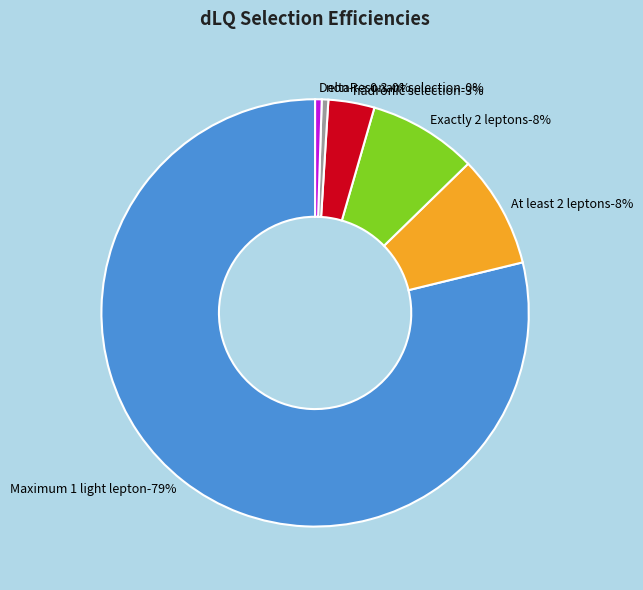

To the nearest percent, what portion does hadronic selection represent?

3%